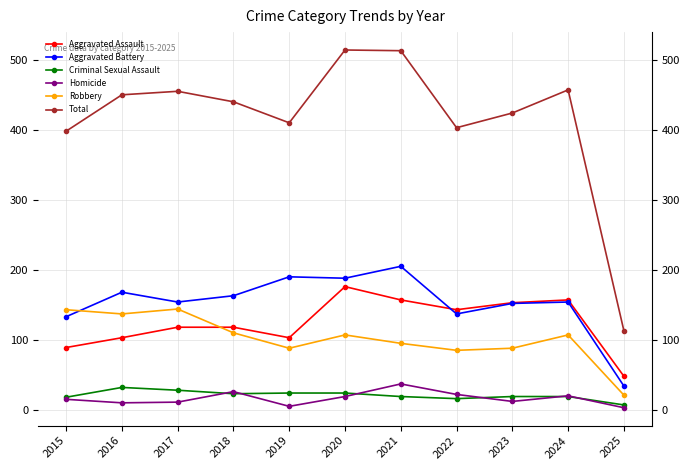

True or false: Criminal Sexual Assault and Total cross at least once.

False